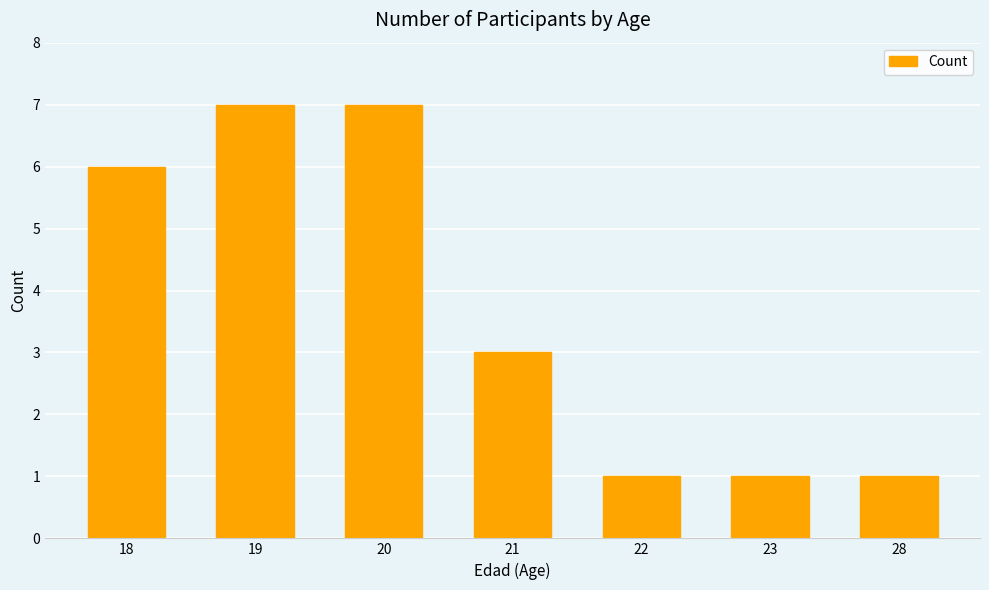

The chart shows a value of 9 at 18. True or false?

False